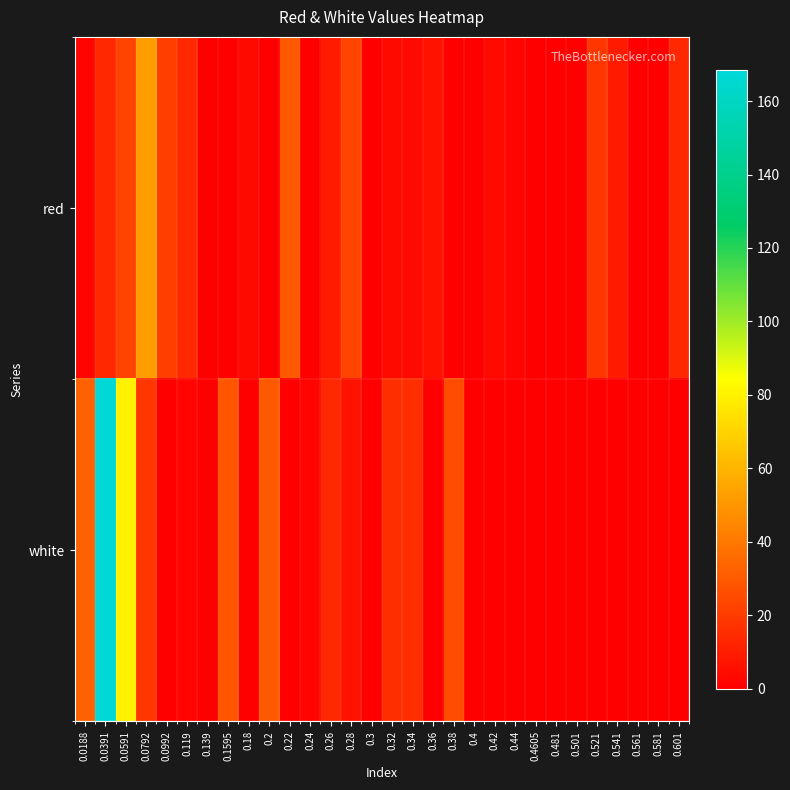

Which category has the lowest value across all series?

0.139